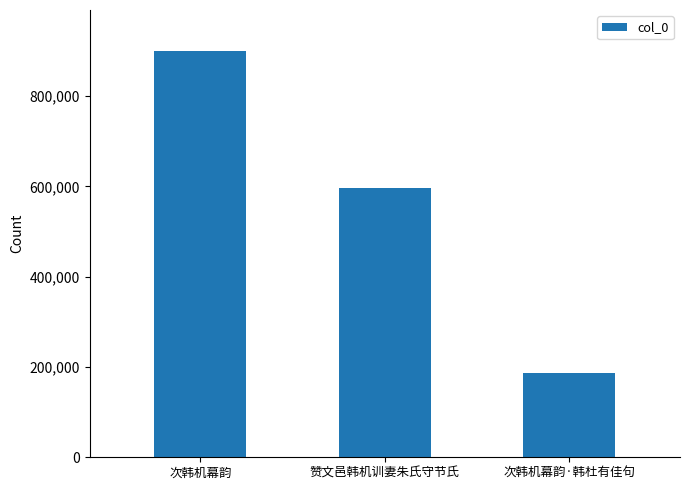

Reading right to left, transcribe all the data shown in this chart.

186449	595612	900534